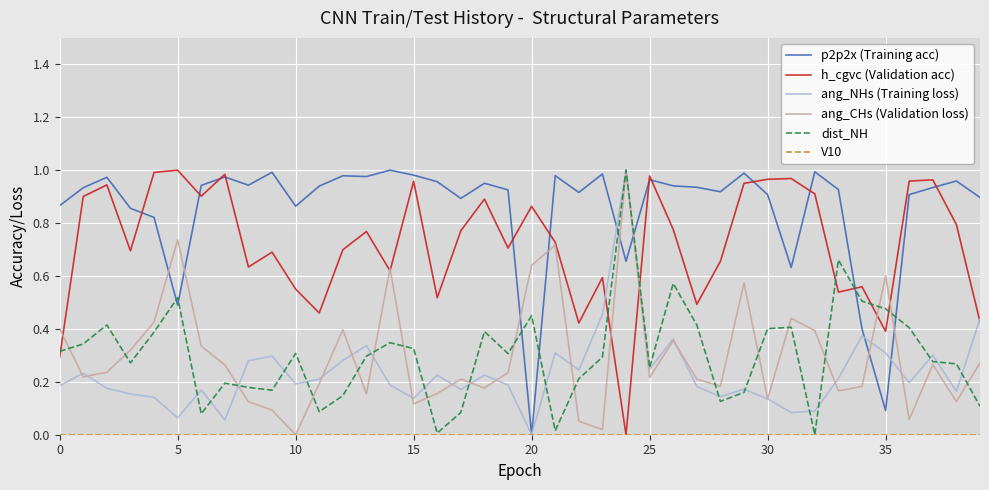

How many distinct data groups are displayed?

6